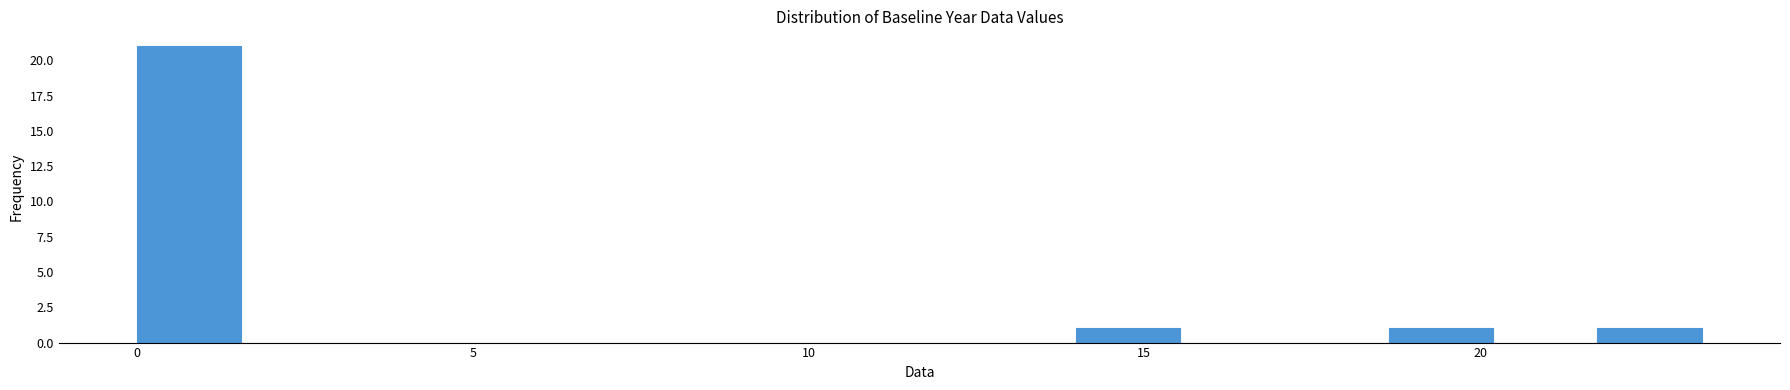

Around what value on the x-axis is the tallest bar? Give the approximate position of its centre, as read against the axis.

1.0